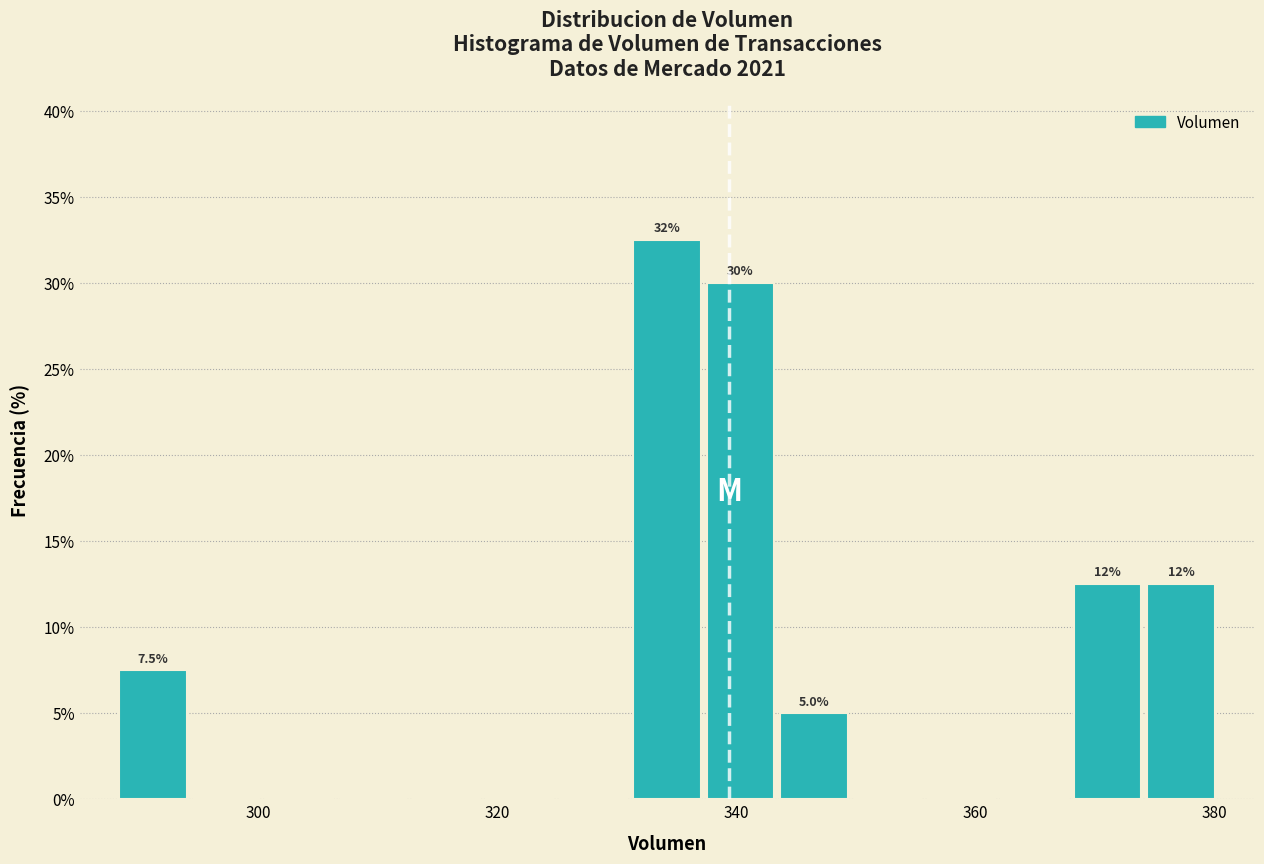

Around what value on the x-axis is the tallest bar? Give the approximate position of its centre, as read against the axis.

334